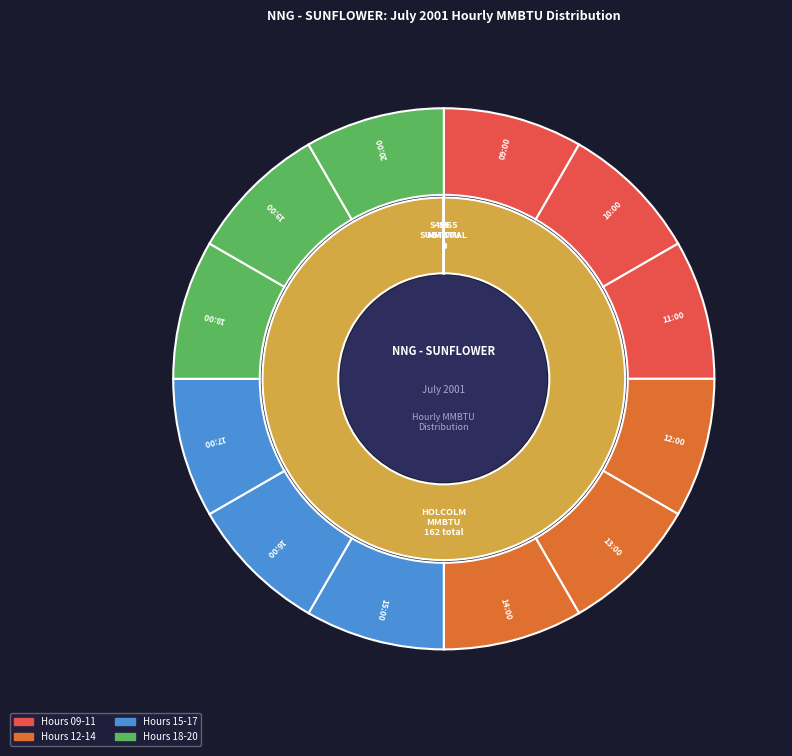

Does any single category account for the majority?

No